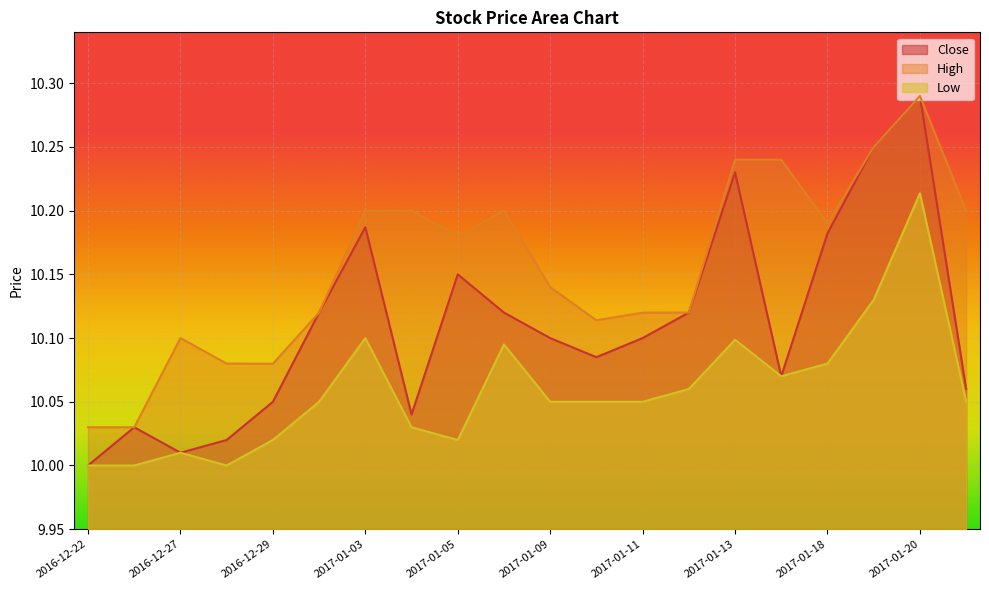

True or false: Close and High intersect in this chart.

False